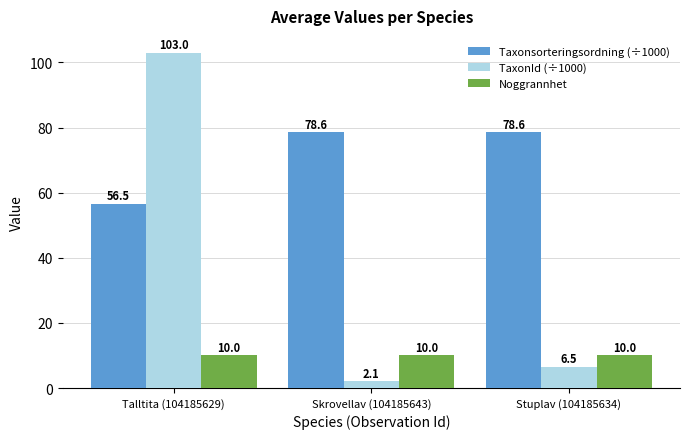

What is the maximum value shown in the chart?

103.0